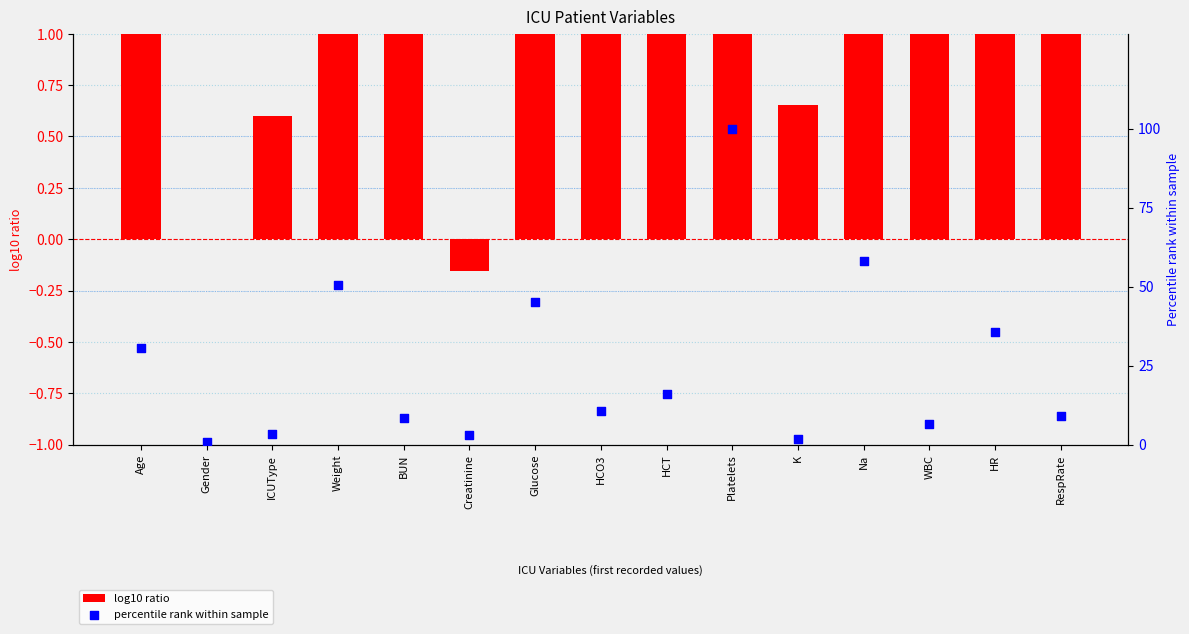

At which category is the sum across all series the highest?

Platelets